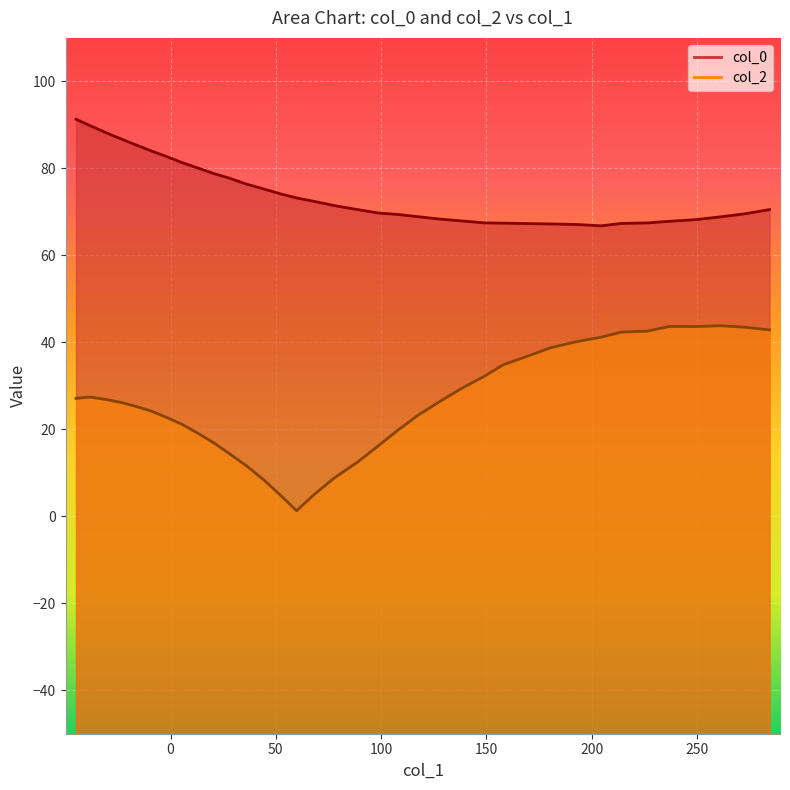

True or false: col_2 and col_0 cross at least once.

False